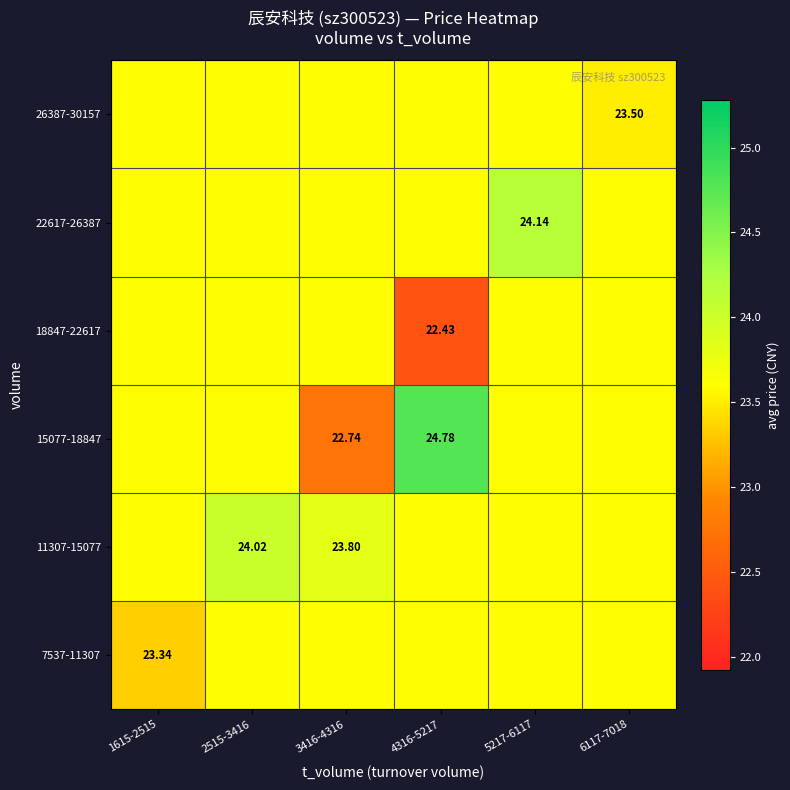

At which category does the chart reach its peak across all series?

4316-5217